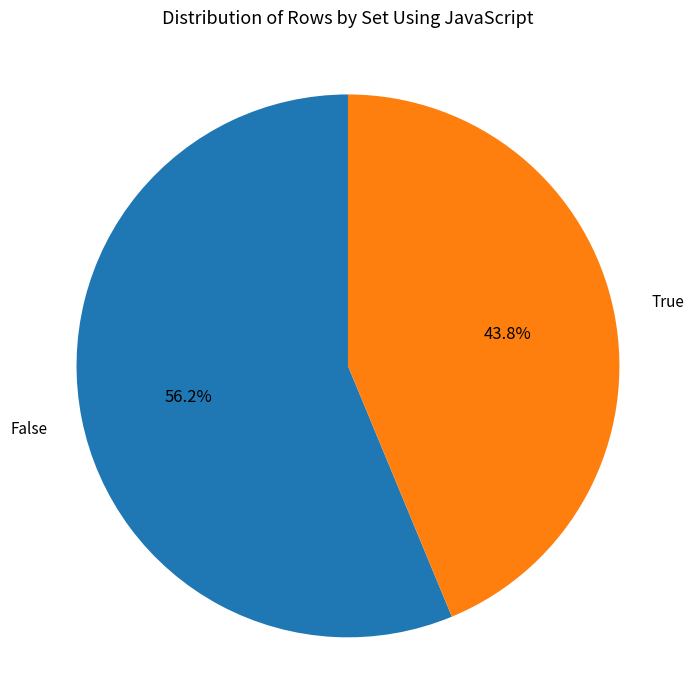

What is the smallest slice in the pie chart?

True